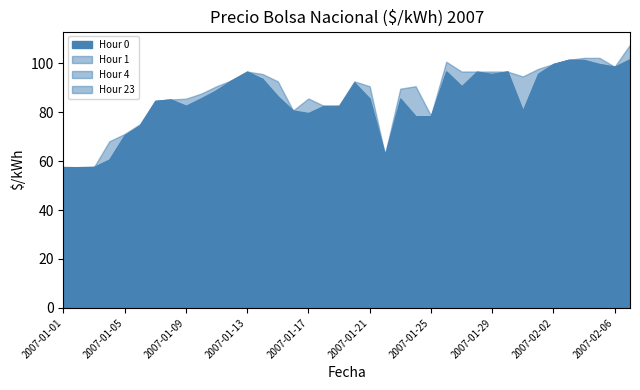

What is the sum of all Hour 1 values?

3129.7